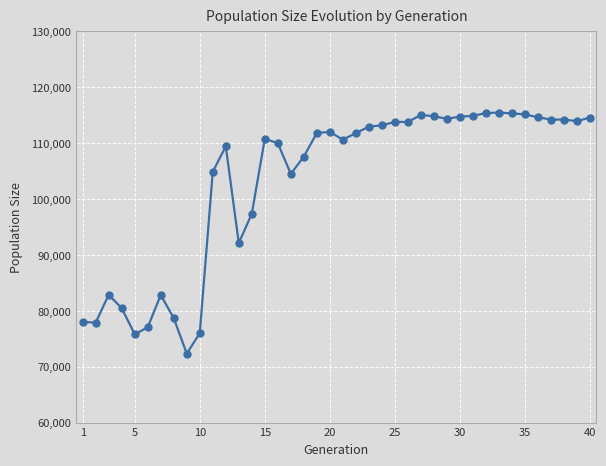

What is the difference between the maximum and minimum values?

43136